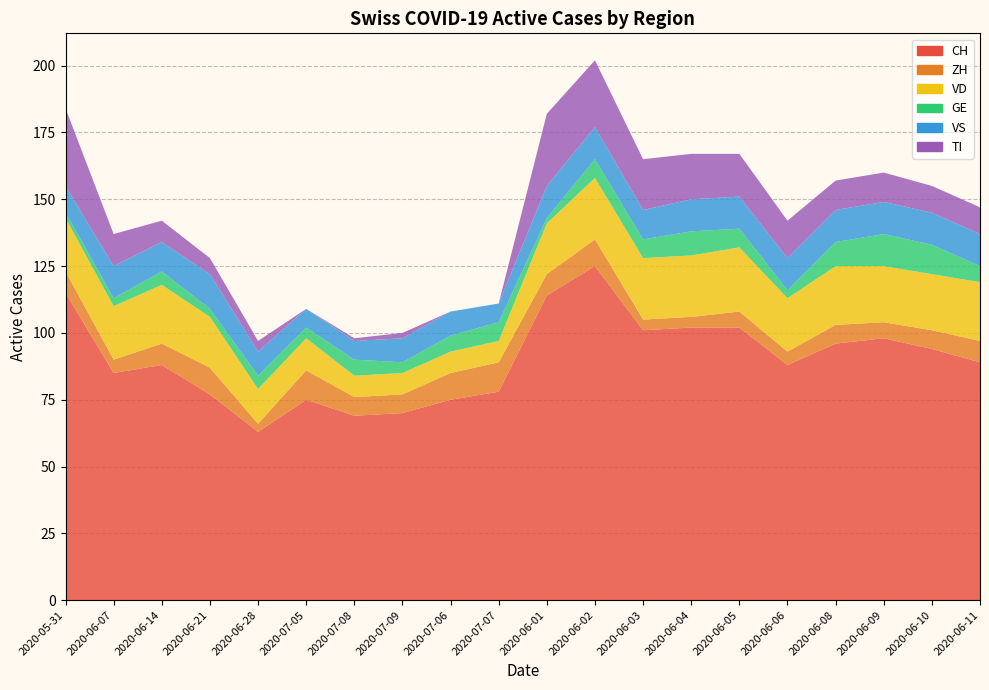

Reading left to right, what are all the values shown in this chart?

CH: 115	85	88	77	63	75	69	70	75	78	114	125	101	102	102	88	96	98	94	89
ZH: 8	5	8	10	3	11	7	7	10	11	8	10	4	4	6	5	7	6	7	8
VD: 20	20	22	19	13	12	8	8	8	8	19	23	23	23	24	20	22	21	21	22
GE: 2	3	5	3	5	4	6	4	6	7	2	7	7	9	7	3	9	12	11	6
VS: 10	12	11	13	9	7	7	9	9	7	12	12	11	12	12	12	12	12	12	12
TI: 29	12	8	6	4	0	1	2	0	0	27	25	19	17	16	14	11	11	10	10